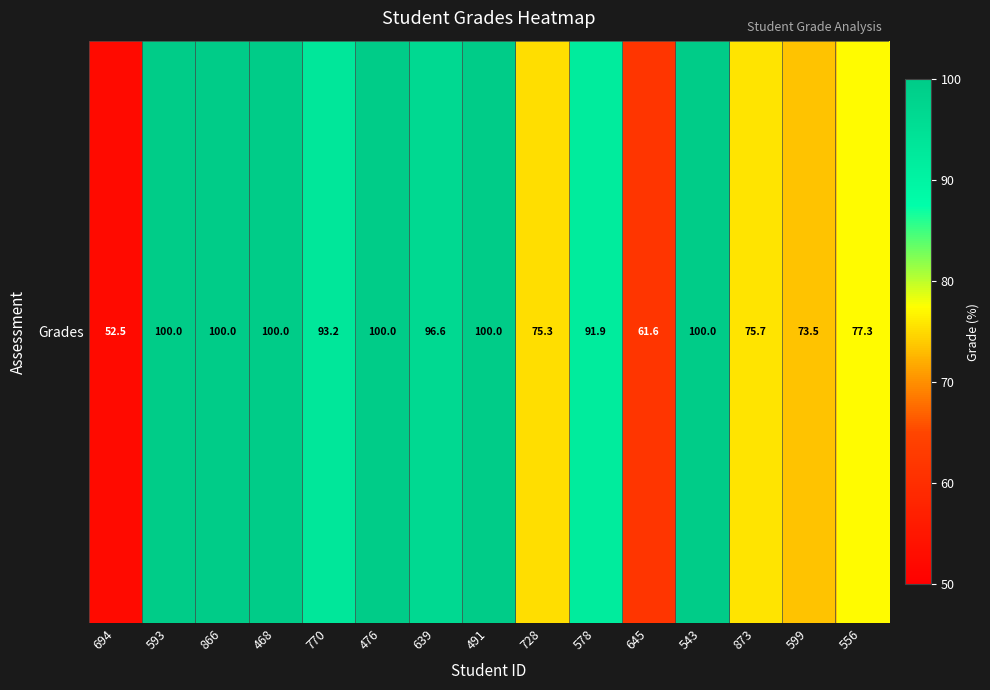

Which has a higher value, 556 or 873?

556